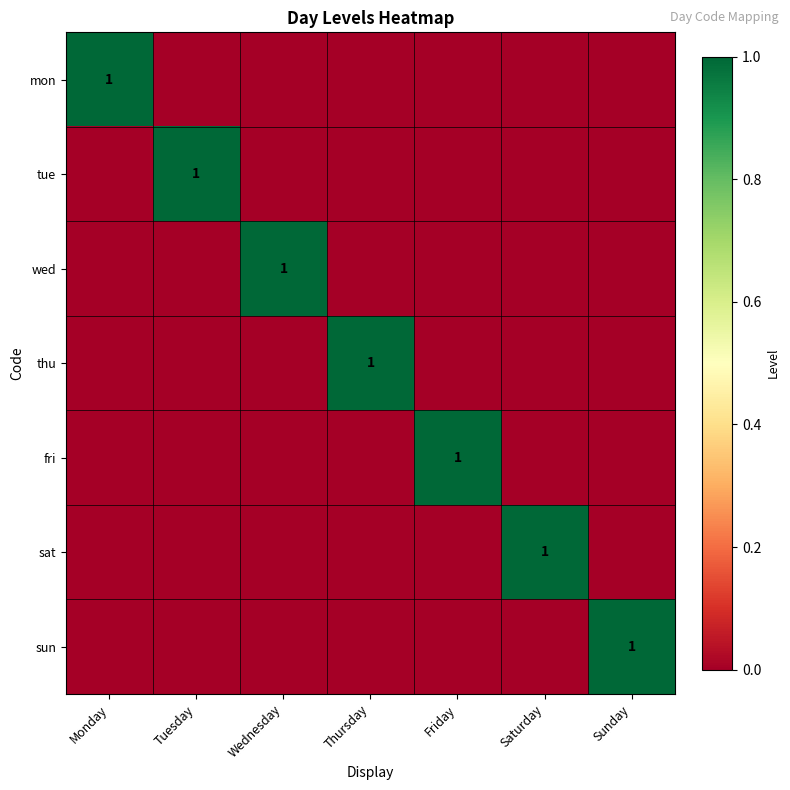

At how many categories does at least one series exceed 0?

7